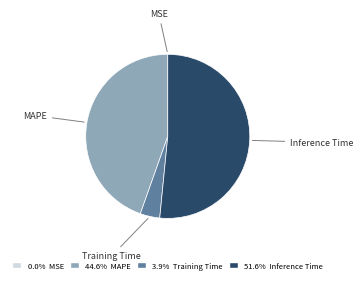

Which has a higher value, Inference Time or Training Time?

Inference Time